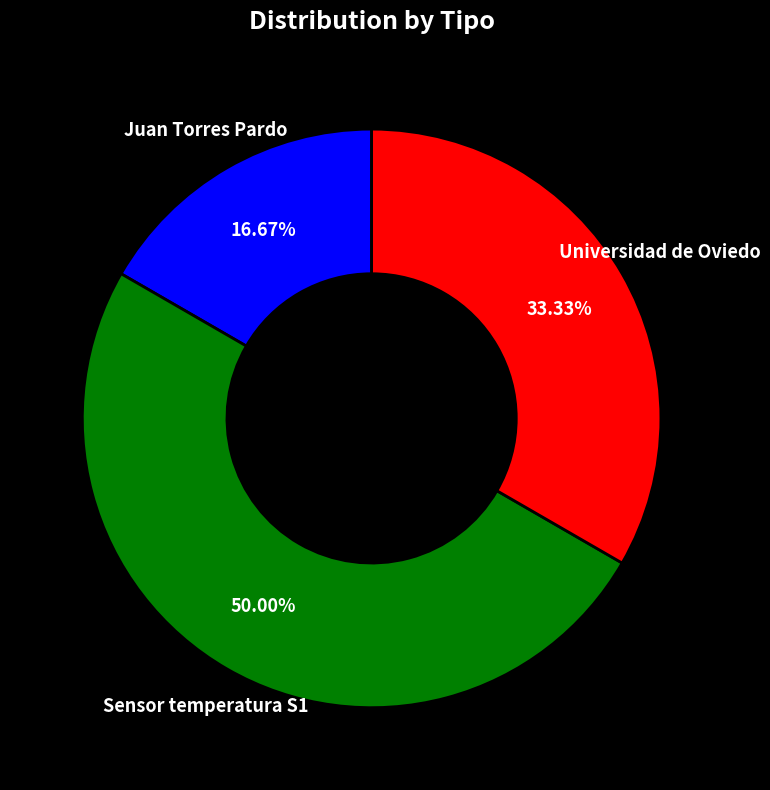

To the nearest percent, what is the difference between the Juan Torres Pardo and Sensor temperatura S1 slice percentages?

33%